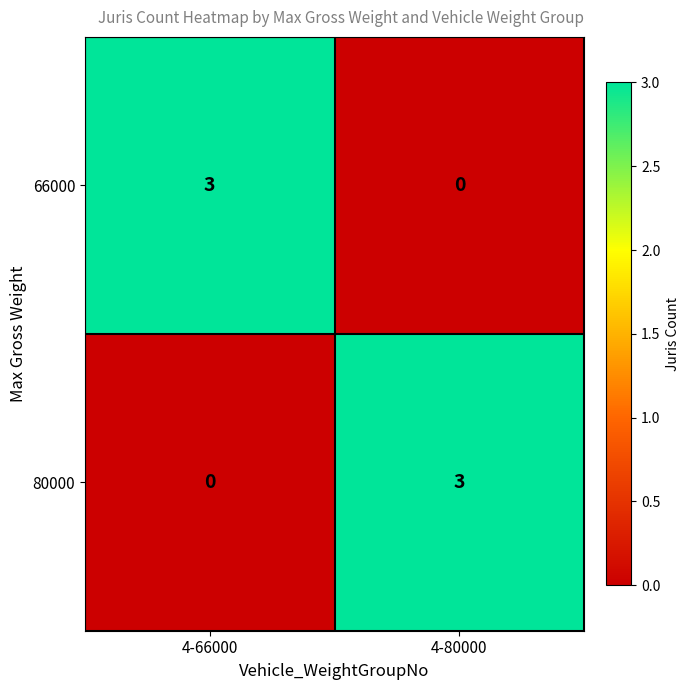

Is it true that 66000 equals 3 at 4-66000?

True